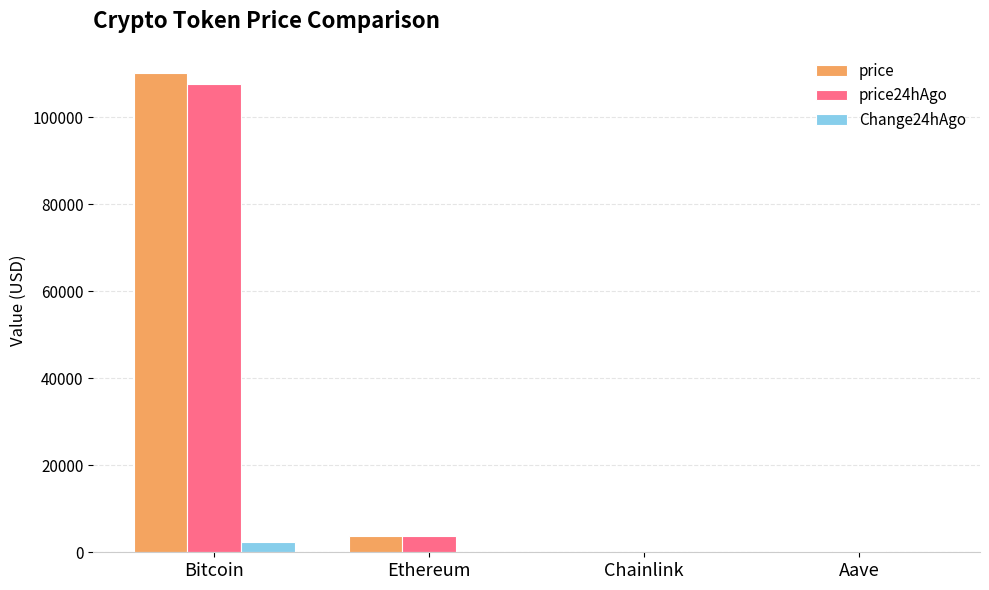

What is the total value across all series at Bitcoin?

220482.0